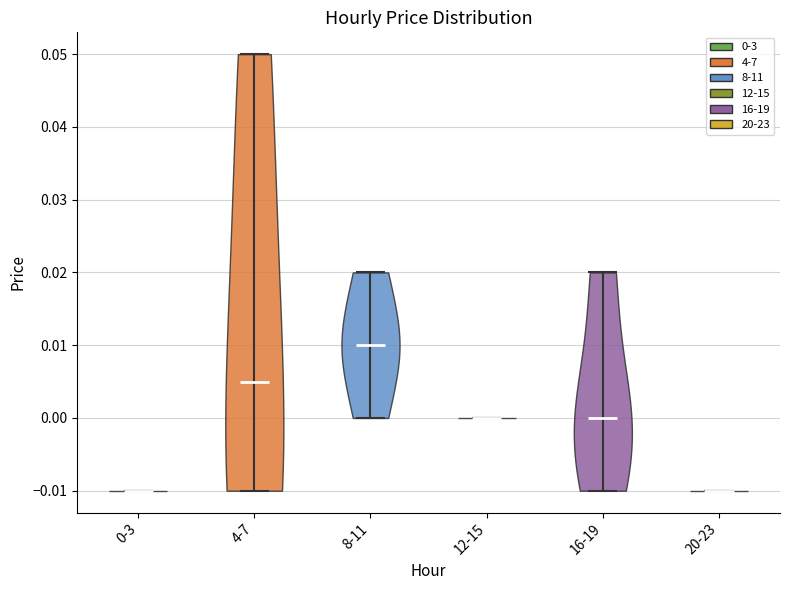

Reading left to right, read every violin against the y-axis: where its median line is, and the lowest and highest points it reaches. The values are not printed on the chart, so give them approximately, as read against the axis.

0-3: median line -0.010, lowest point -0.010, highest point -0.010
4-7: median line 0.005, lowest point -0.010, highest point 0.050
8-11: median line 0.010, lowest point 0.000, highest point 0.020
12-15: median line 0.000, lowest point 0.000, highest point 0.000
16-19: median line 0.000, lowest point -0.010, highest point 0.020
20-23: median line -0.010, lowest point -0.010, highest point -0.010